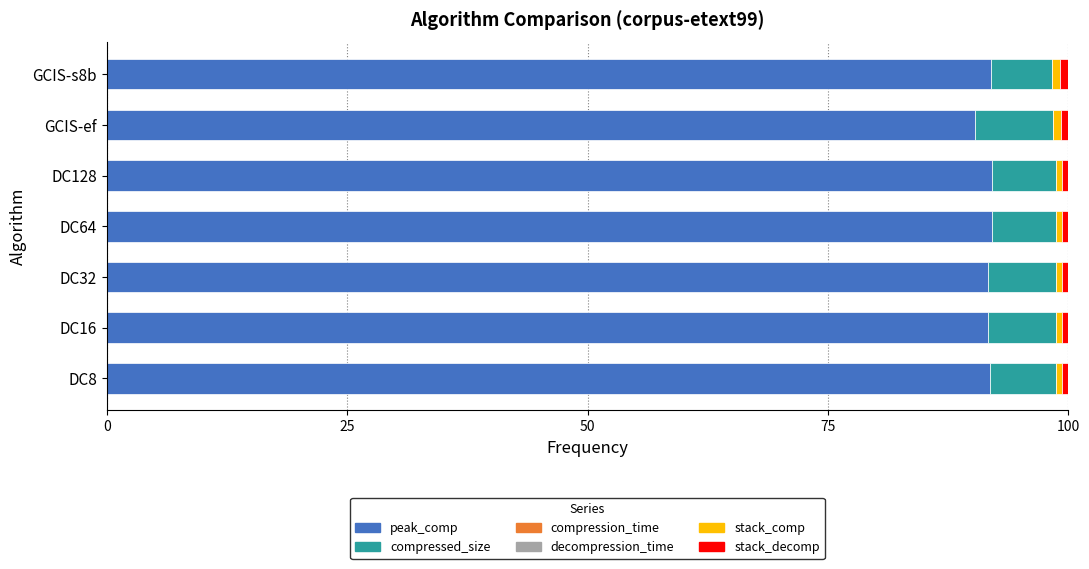

True or false: peak_comp has a value of 20.4 at DC64.

False